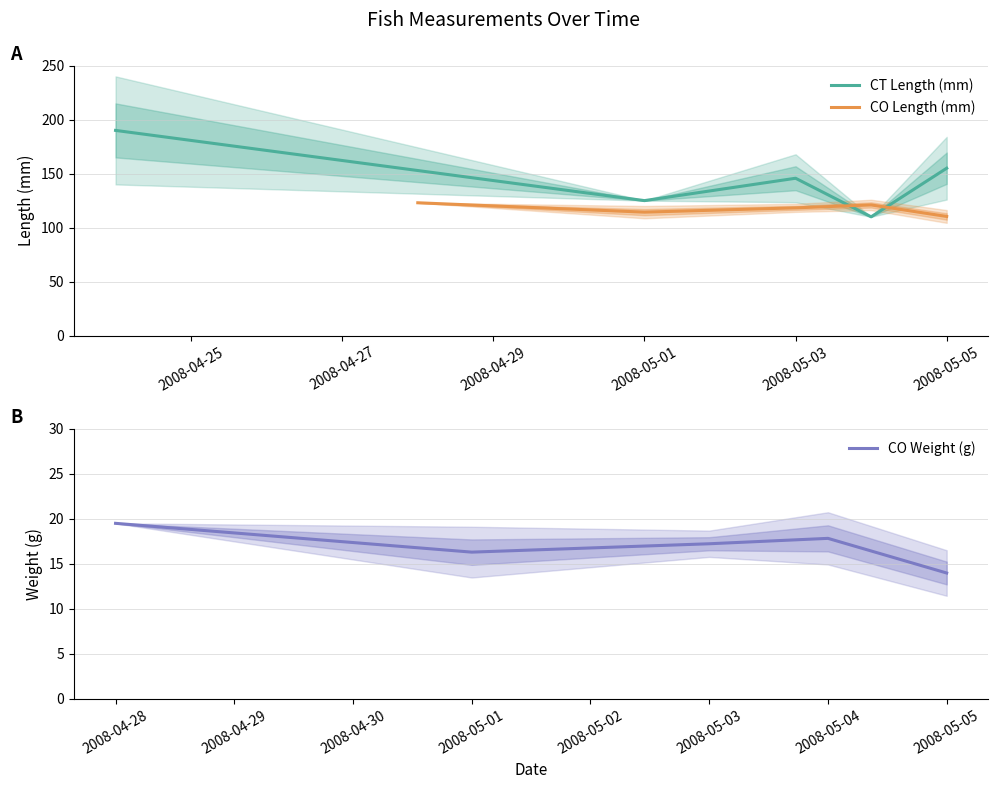

In CT Length (mm), how many points are higher than both neighbors (excluding endpoints)?

1